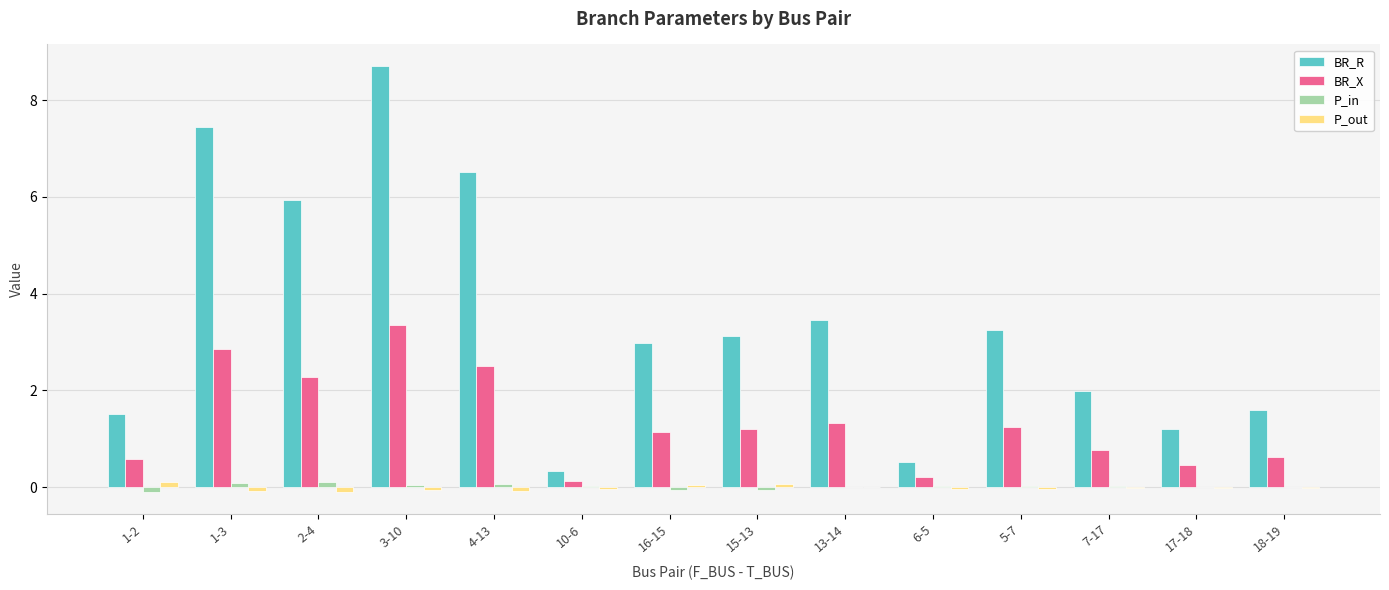

Which series changed the most between 15-13 and 7-17?

BR_R